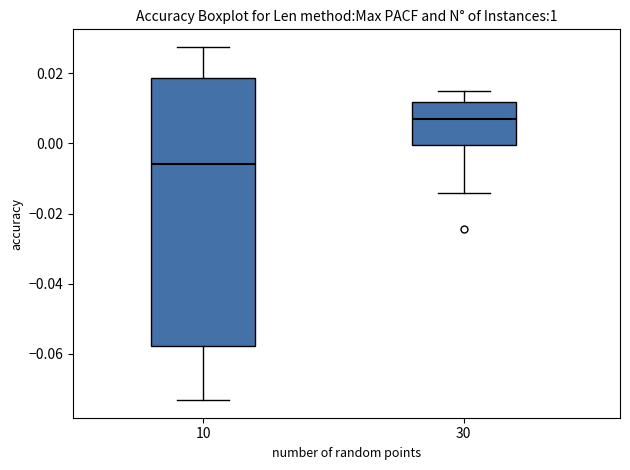

Where does the median line of the box at x = 30 sit on the y-axis? The values are not printed on the chart, so give them approximately, as read against the axis.

0.006